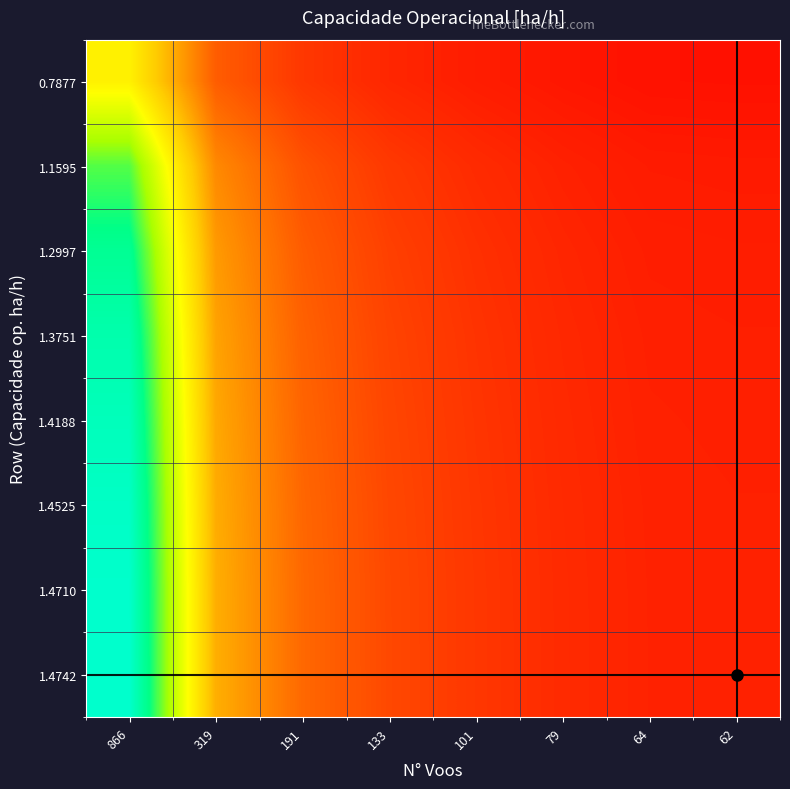

Reading left to right, extract all data points from this chart.

0.7877: 866=0.5	319=0.2	191=0.1	133=0.1	101=0.1	79=0.0	64=0.0	62=0.0
1.1595: 866=0.8	319=0.3	191=0.2	133=0.1	101=0.1	79=0.1	64=0.1	62=0.1
1.2997: 866=0.9	319=0.3	191=0.2	133=0.1	101=0.1	79=0.1	64=0.1	62=0.1
1.3751: 866=0.9	319=0.3	191=0.2	133=0.1	101=0.1	79=0.1	64=0.1	62=0.1
1.4188: 866=1.0	319=0.4	191=0.2	133=0.1	101=0.1	79=0.1	64=0.1	62=0.1
1.4525: 866=1.0	319=0.4	191=0.2	133=0.2	101=0.1	79=0.1	64=0.1	62=0.1
1.4710: 866=1.0	319=0.4	191=0.2	133=0.2	101=0.1	79=0.1	64=0.1	62=0.1
1.4742: 866=1.0	319=0.4	191=0.2	133=0.2	101=0.1	79=0.1	64=0.1	62=0.1